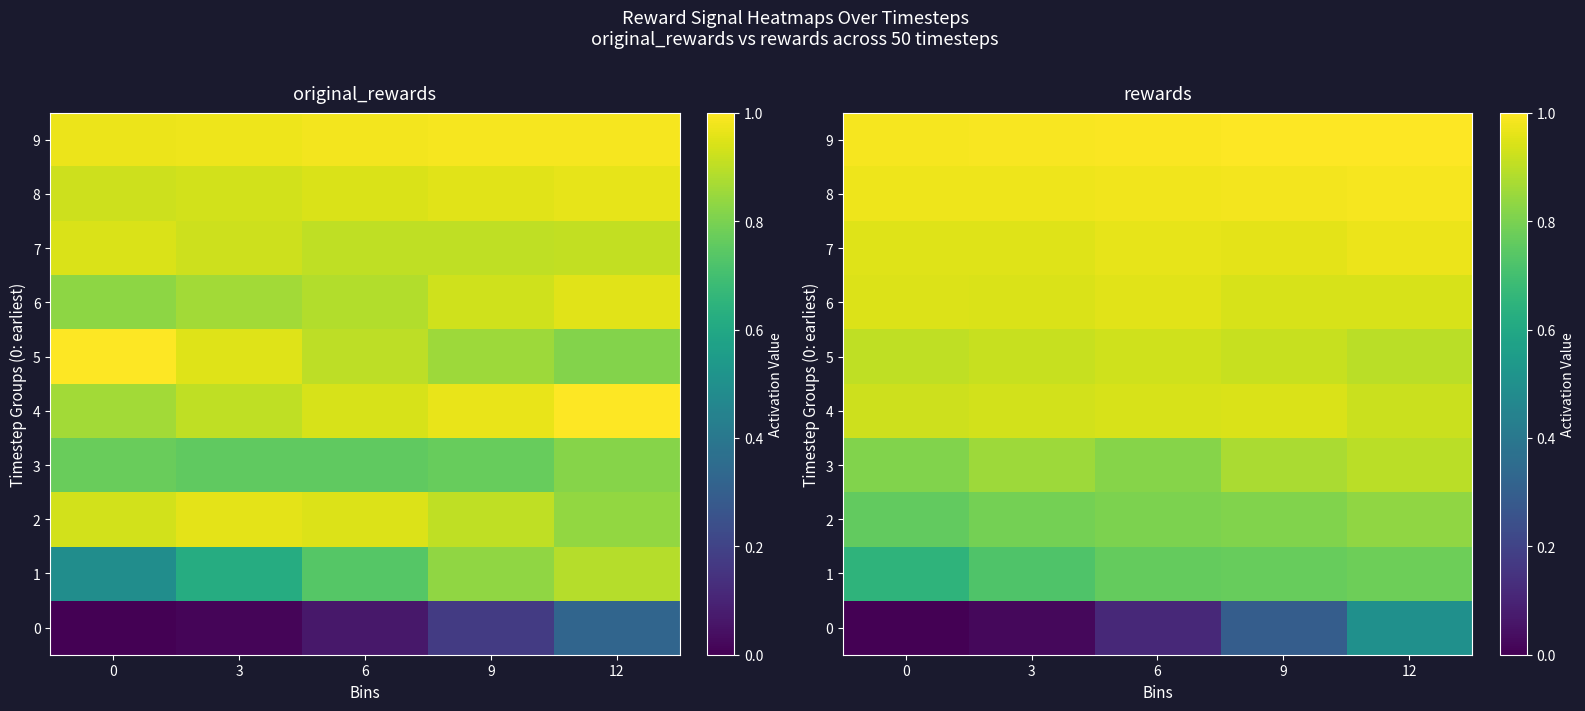

What is the sum of the row_0 values at 3 and 9?

0.3